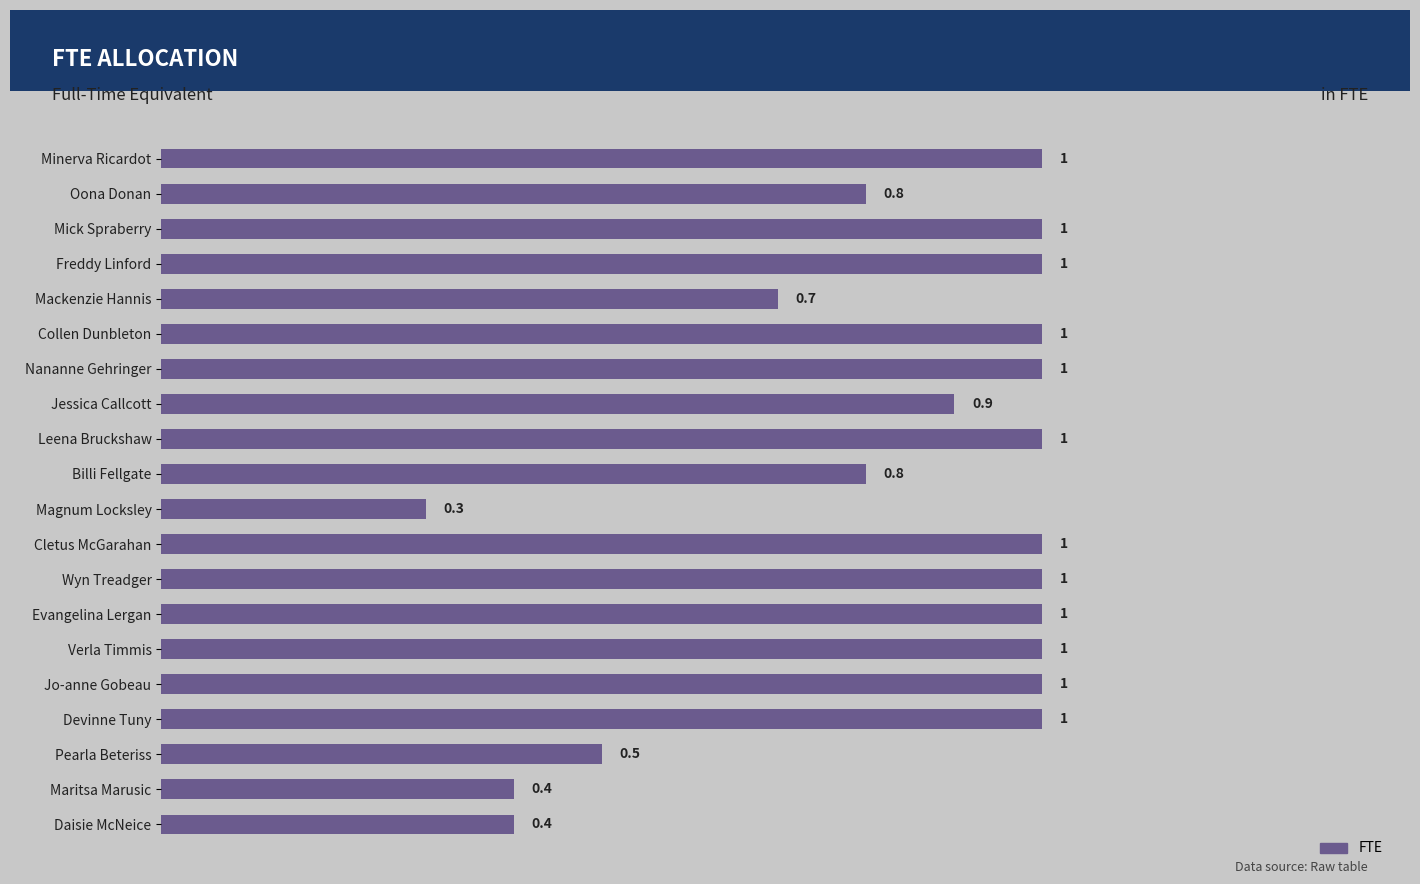

Are the bars grouped side by side (vs. stacked)?

No